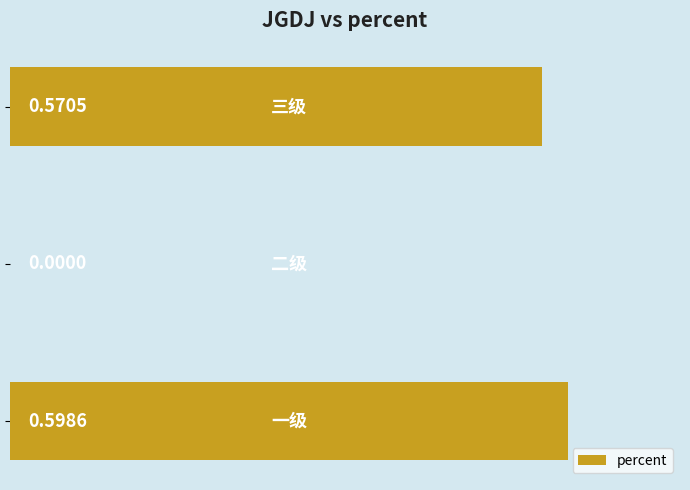

What is the sum of all values?

1.2